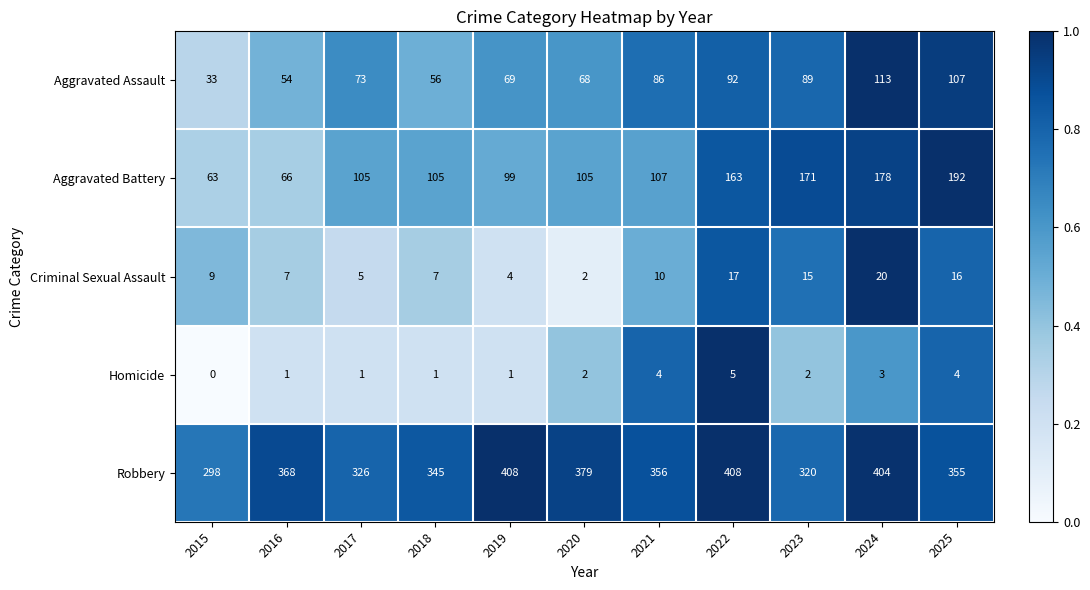

What is the difference between the second highest and second lowest values in the Aggravated Battery series?

112